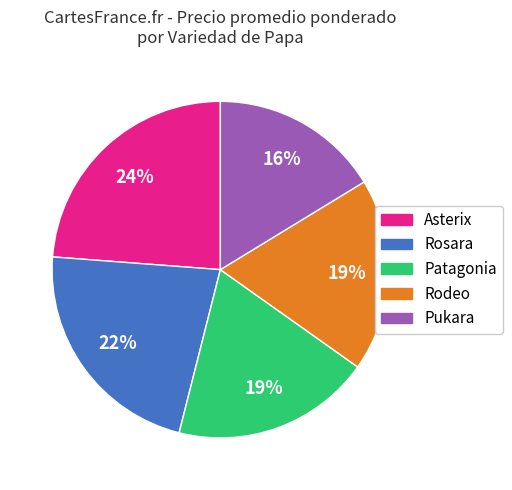

To the nearest percent, what is the difference between the largest and smallest slice percentages?

8%